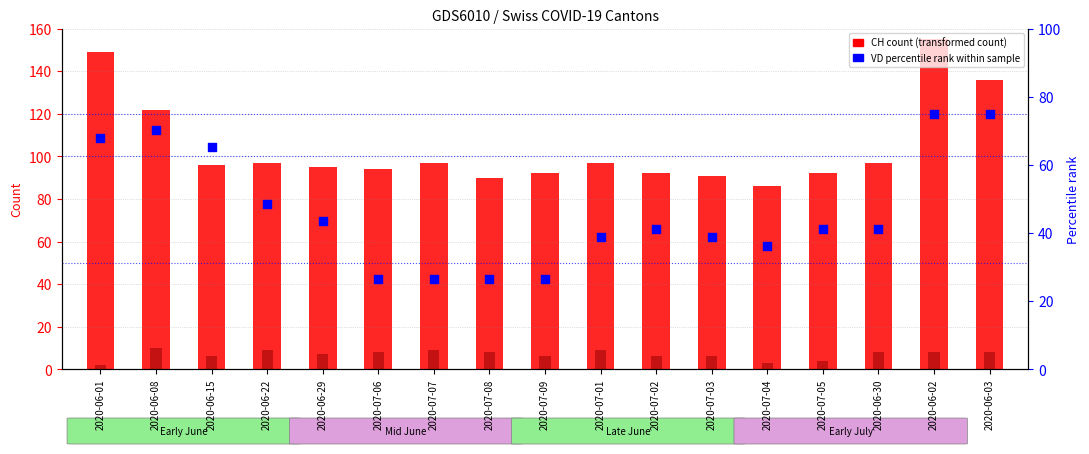

Which series contains the highest Y value?

CH count